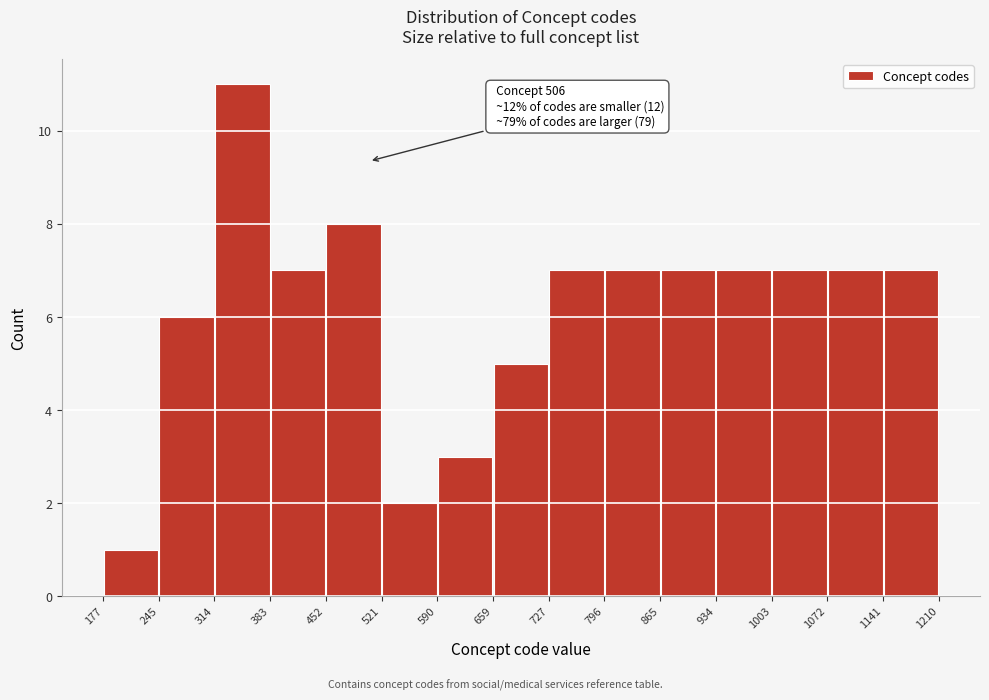

Which range on the x-axis has the tallest bar?

314 to 383